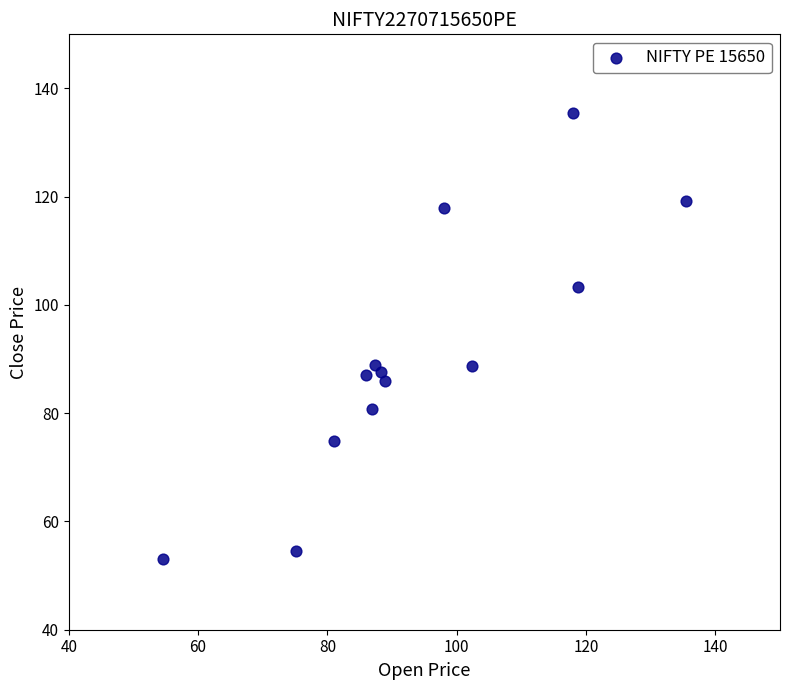

What is the range of Y values (max minus min)?

82.4